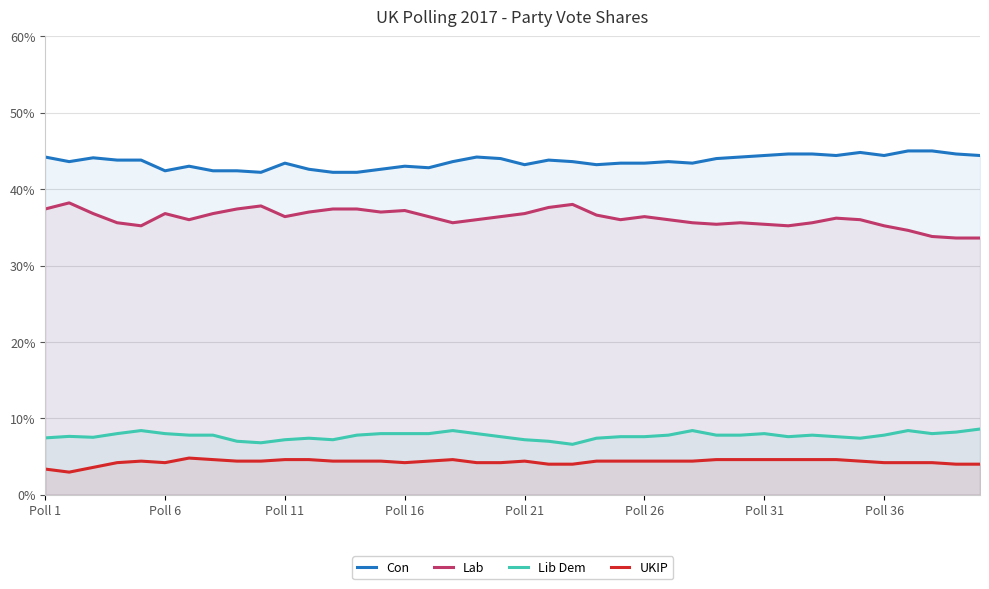

What is the total value across all series at 33?

0.9